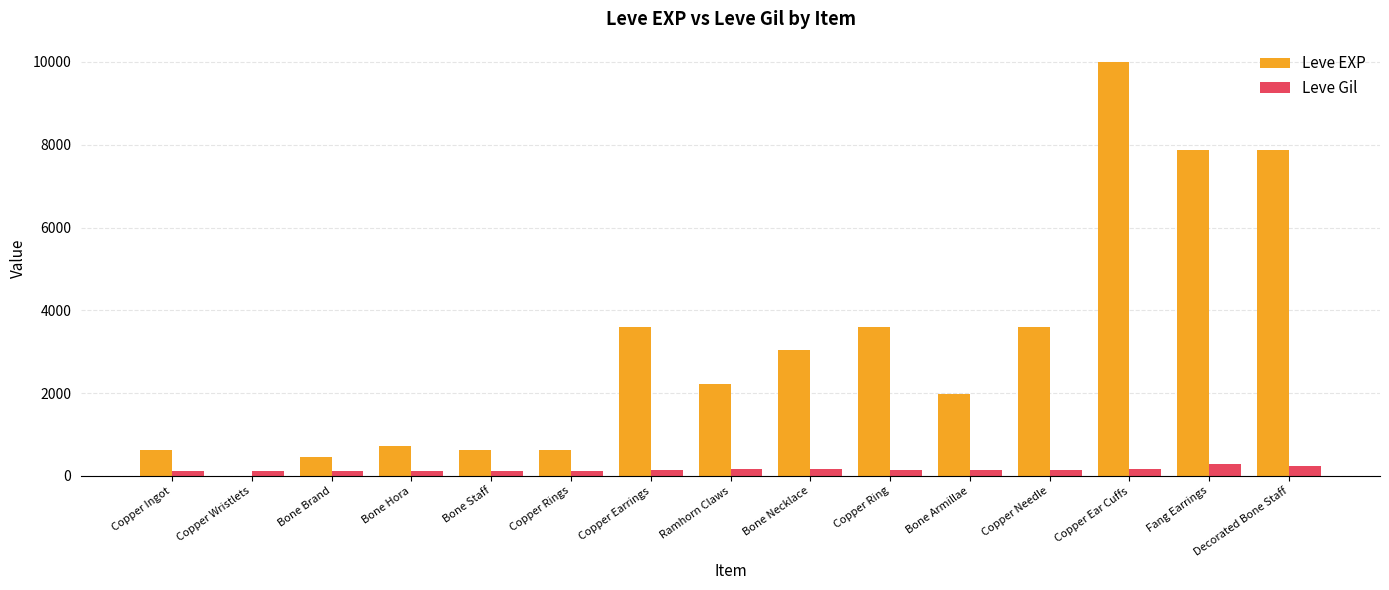

How many series are shown in this chart?

2